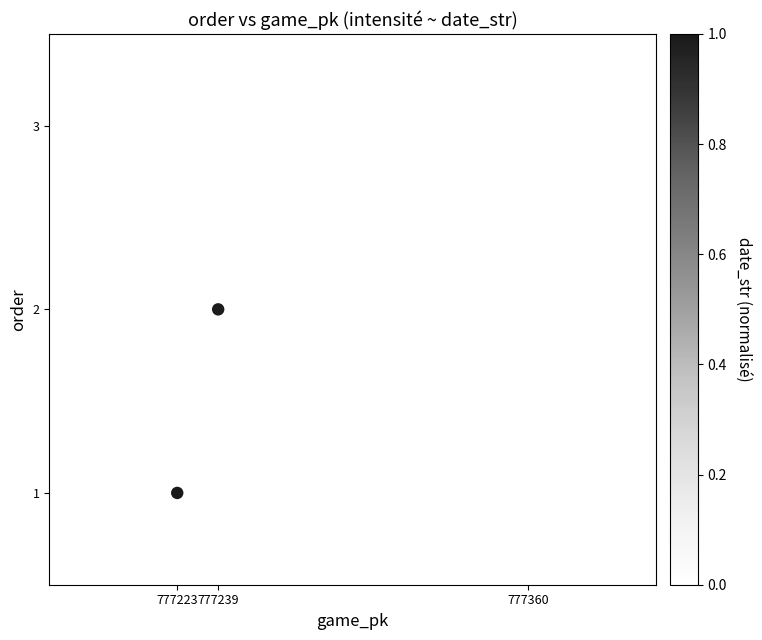

What is the average X value?

777274